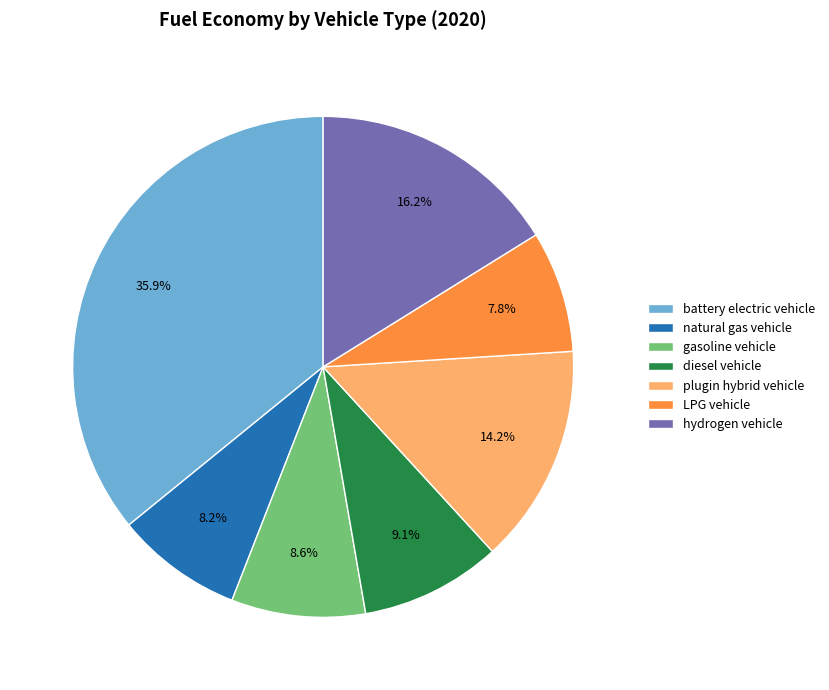

To the nearest percent, what percentage of the pie is natural gas vehicle?

8%